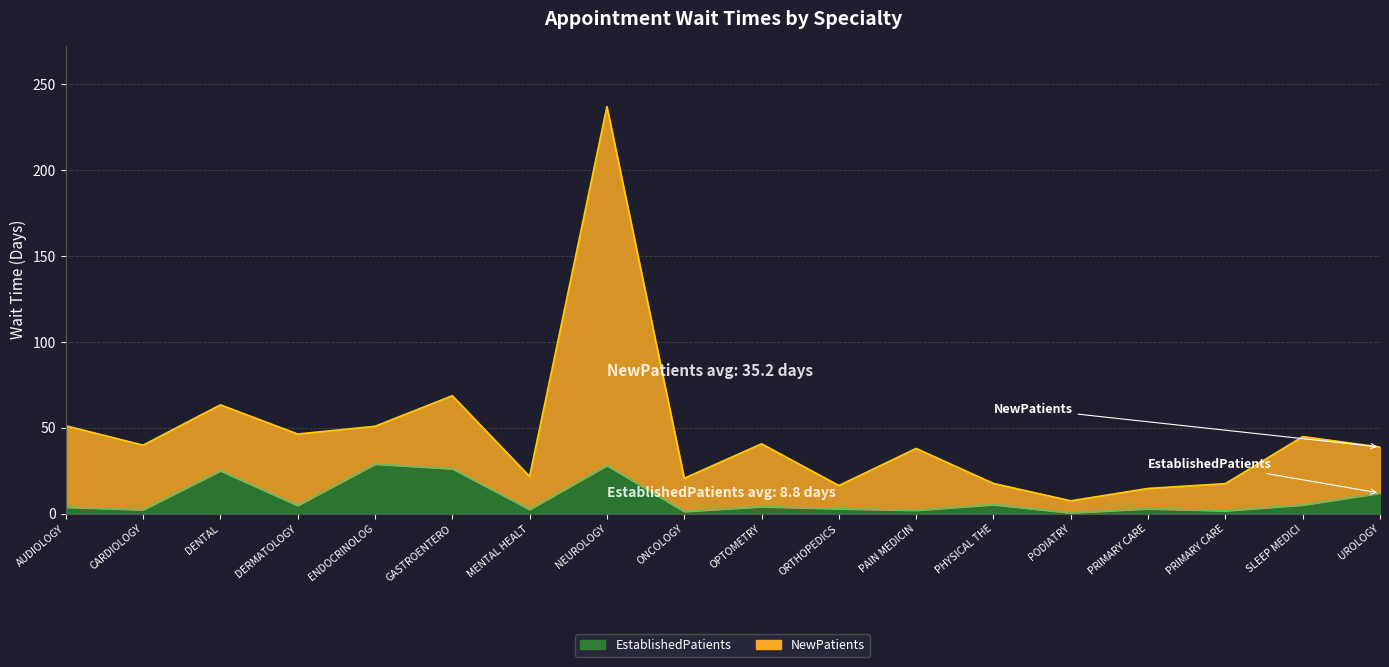

What is the difference between the second highest and minimum values in the EstablishedPatients series?

27.6